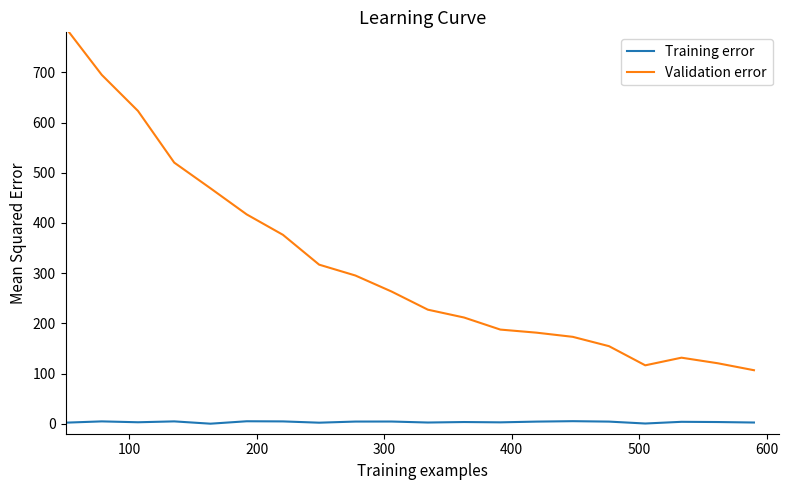

How many series are shown in this chart?

2